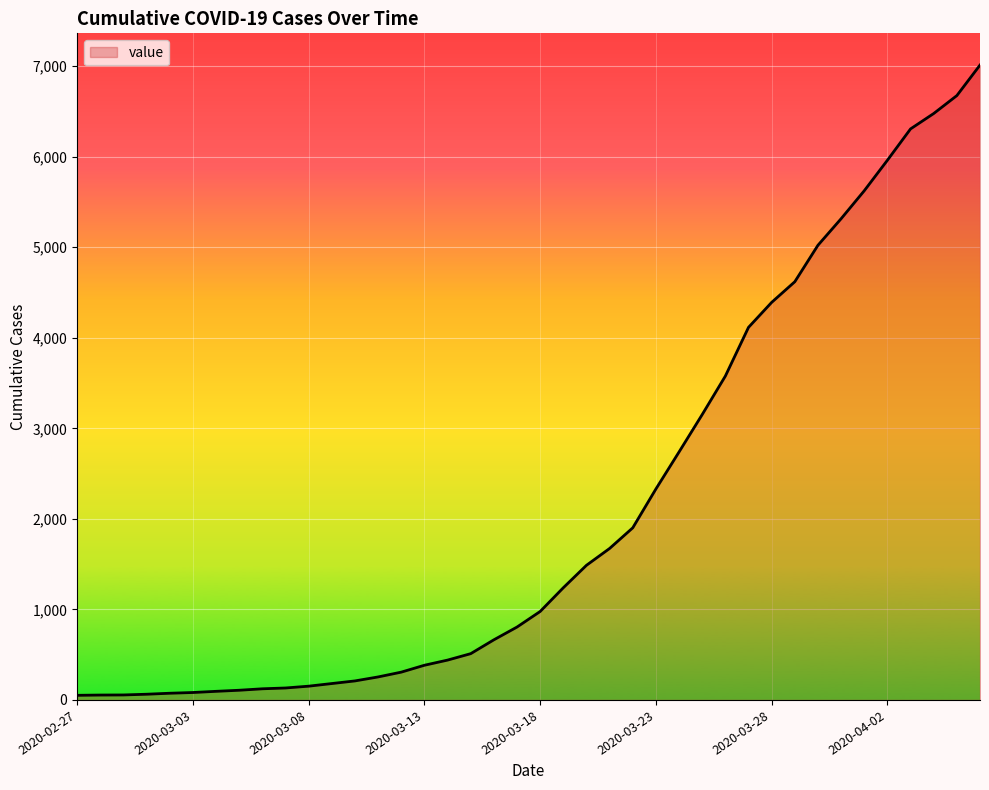

What is the greatest value displayed?

7012